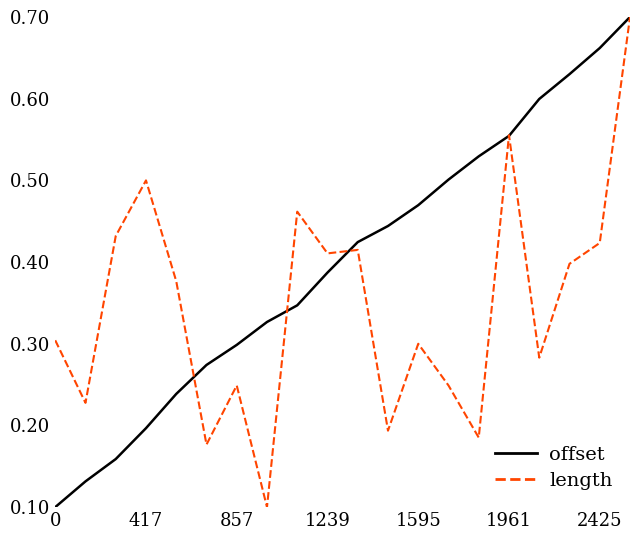

Rank the series by their average value, from lowest to highest.

length, offset